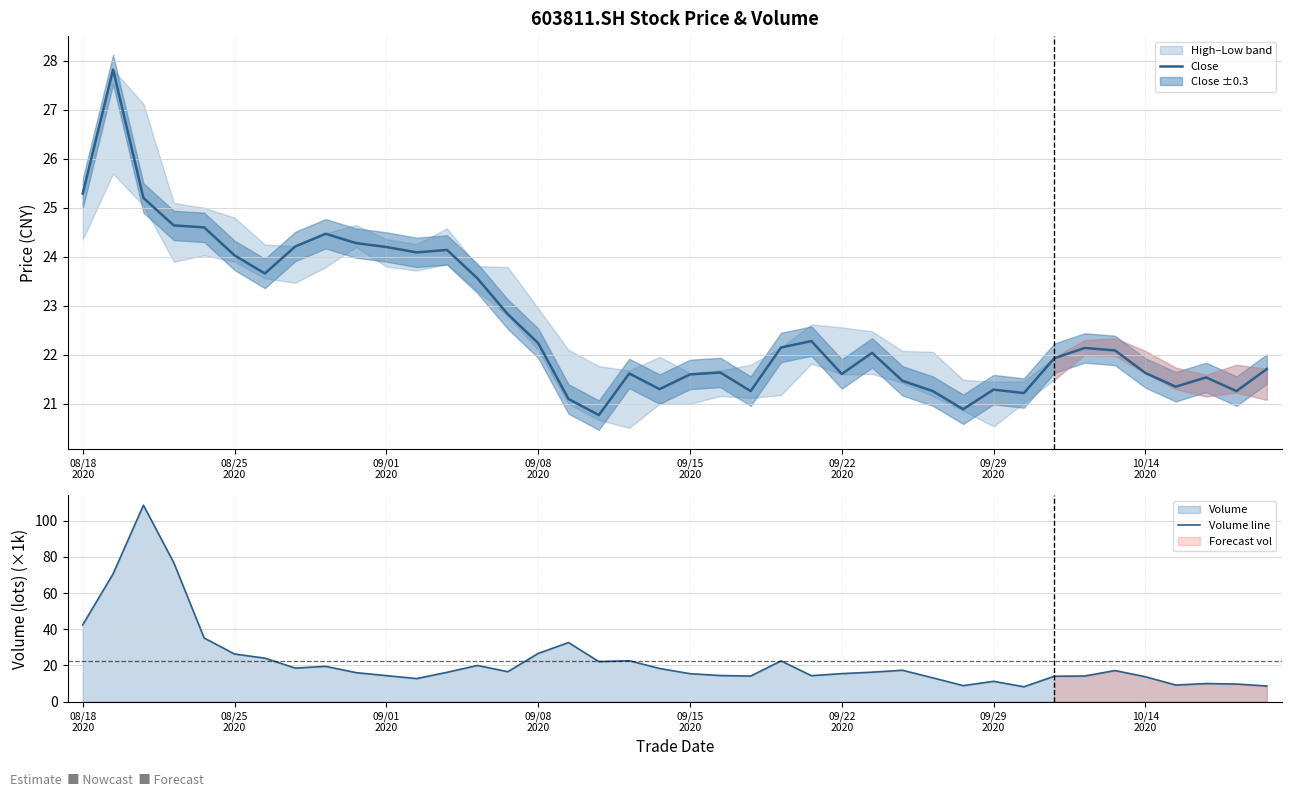

What is the difference between the second highest and minimum values in the Close series?

4.5